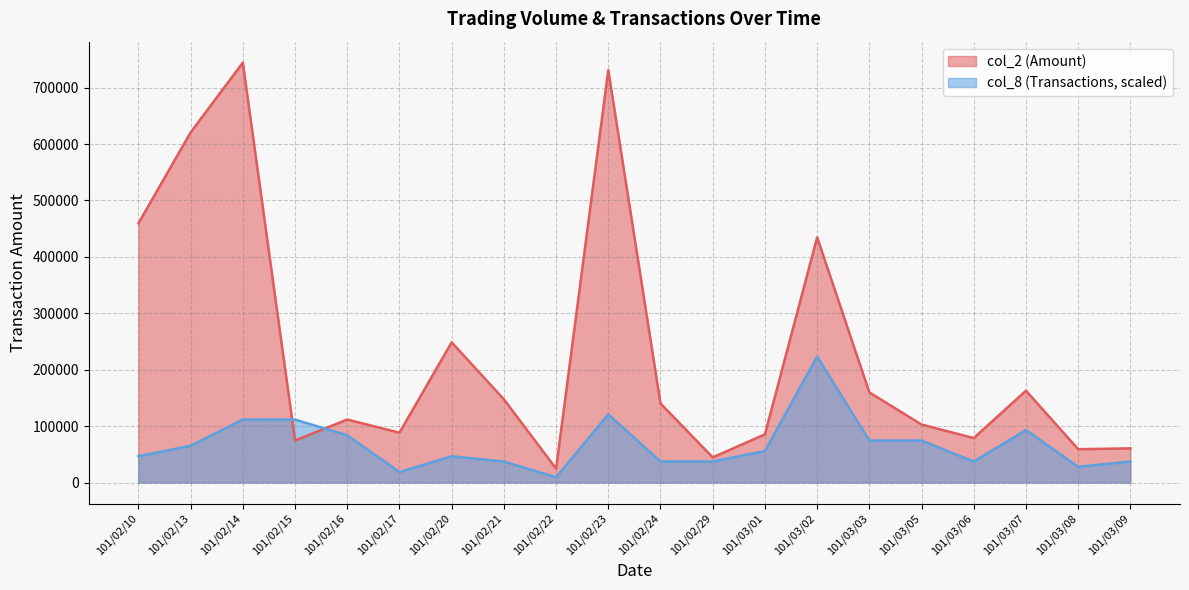

Between 101/02/13 and 101/03/05, which is larger?

101/02/13